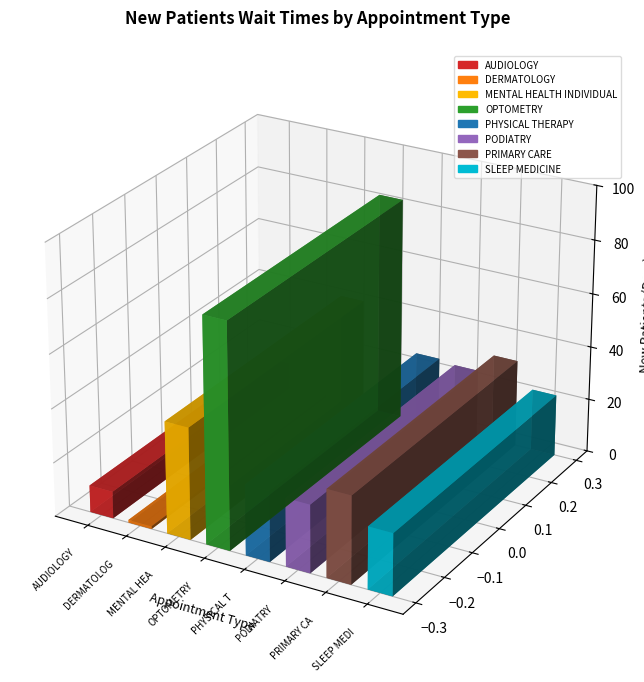

The value at PHYSICAL THERAPY is 26.2. True or false?

True